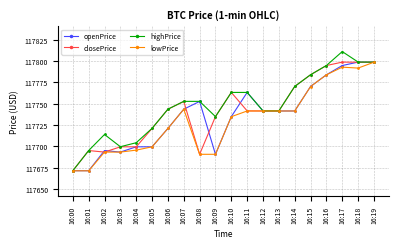

Is it true that openPrice equals 117671.3 at 16:00?

True